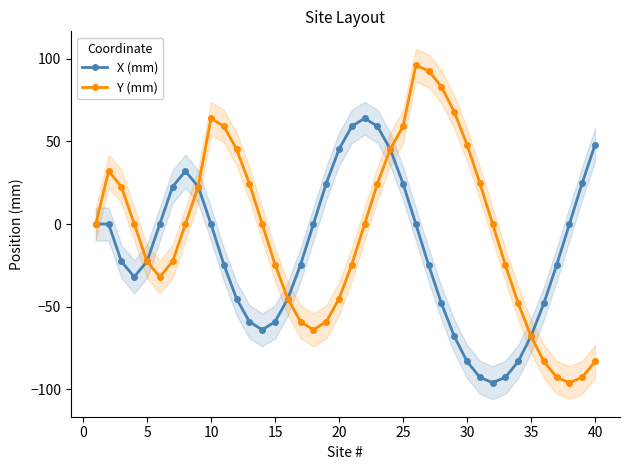

What is the lowest value of the X (mm) series?

-96.0